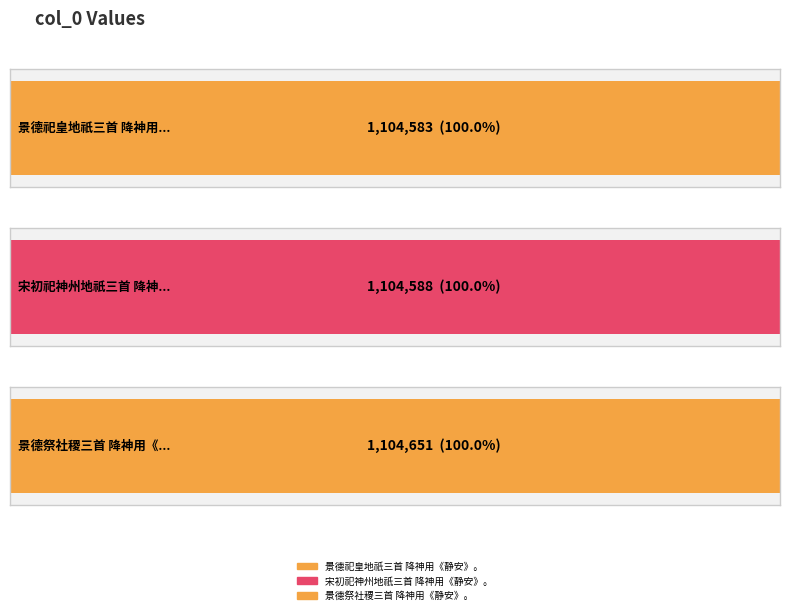

What is the maximum value shown in the chart?

1104651